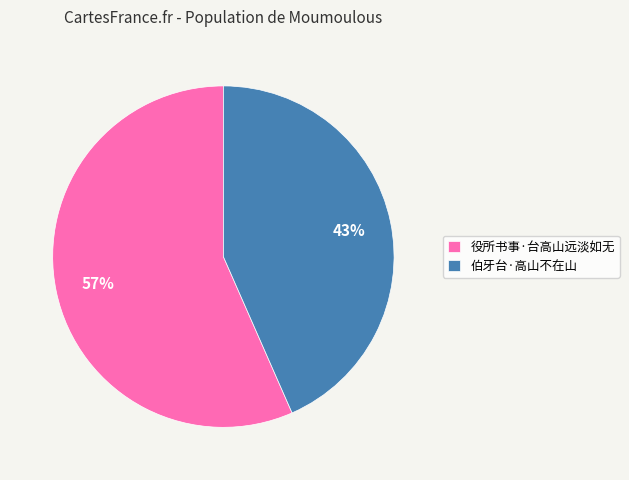

How many segments does this pie chart have?

2